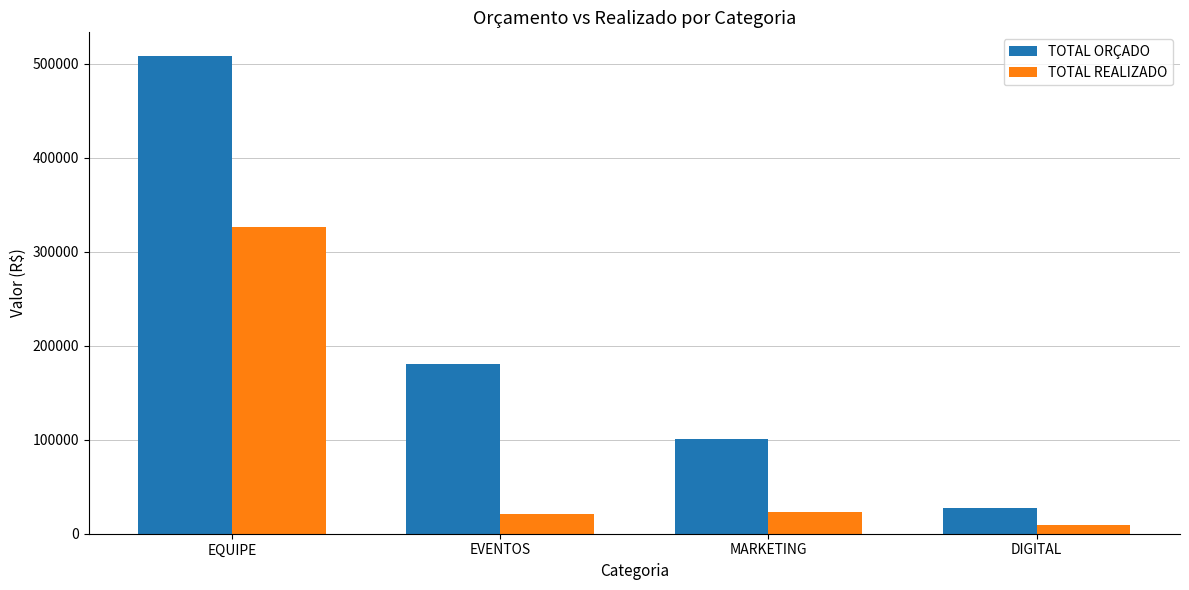

Which label corresponds to the smallest value in the chart?

DIGITAL